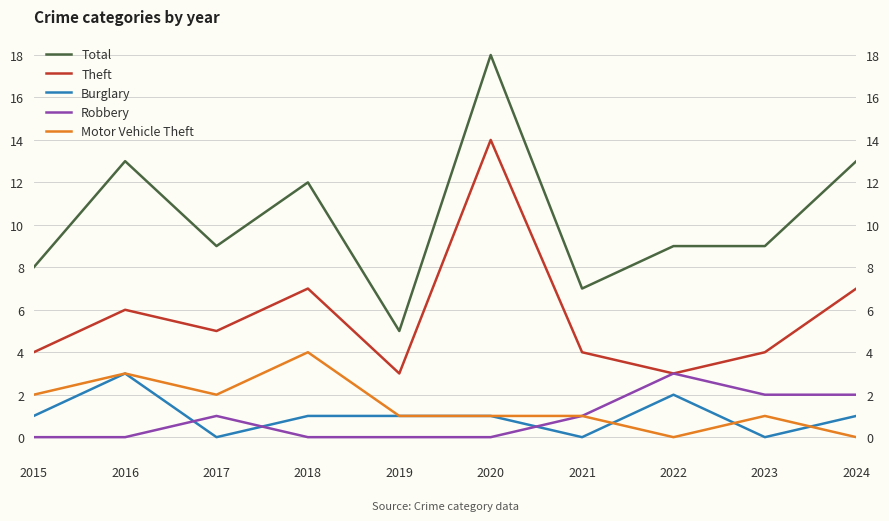

How many interior local valleys does the Theft series have?

3